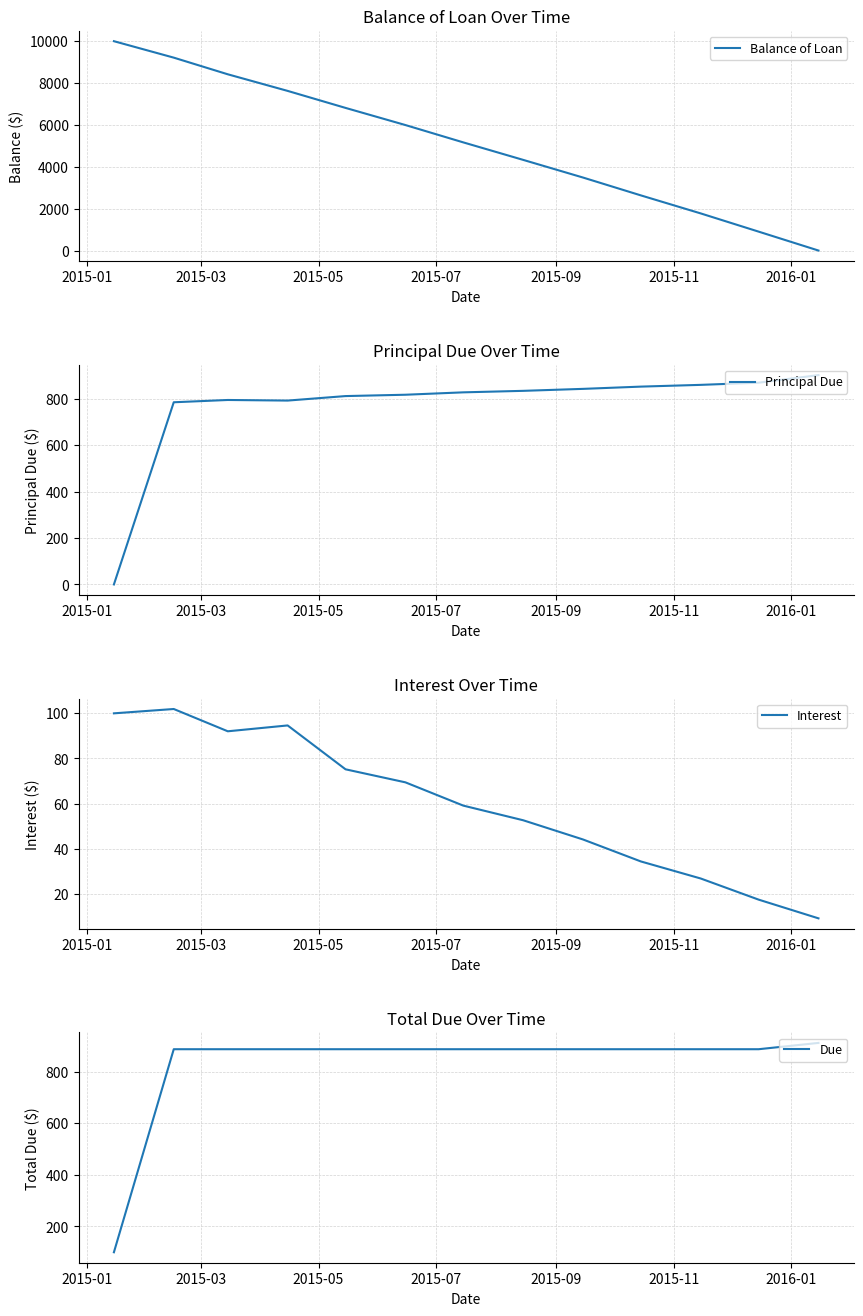

What is the maximum value for Balance of Loan?

10000.0